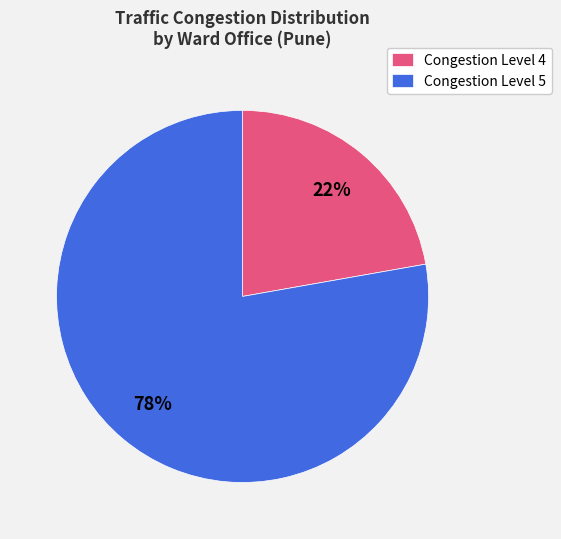

What is the smallest slice in the pie chart?

Congestion Level 4